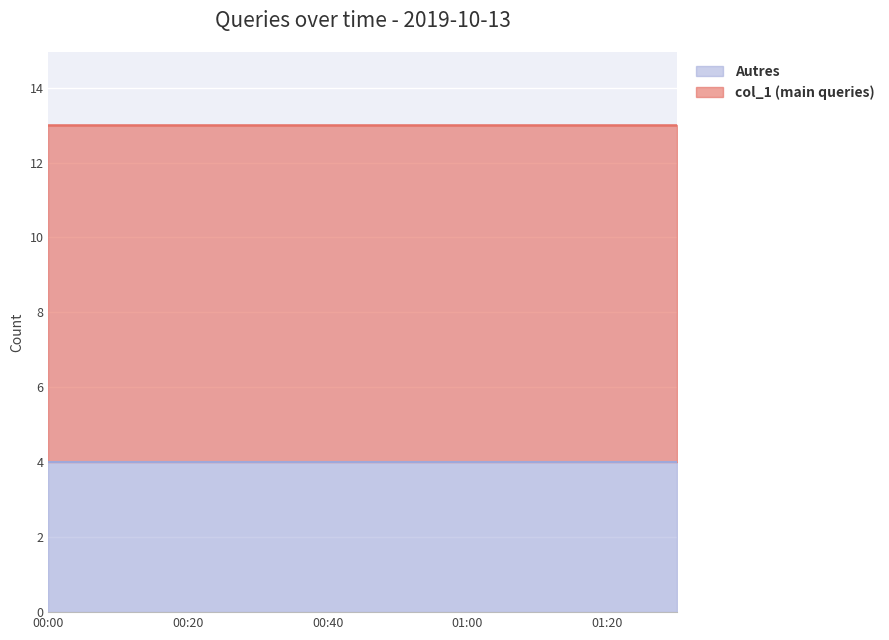

Count the number of categories in the chart.

19